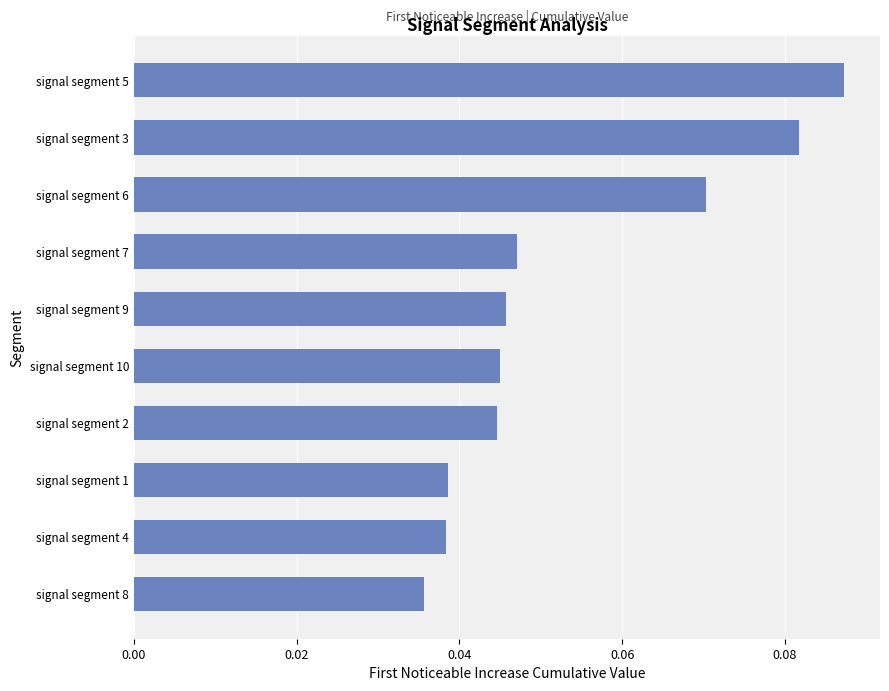

Between signal segment 1 and signal segment 3, which is larger?

signal segment 3